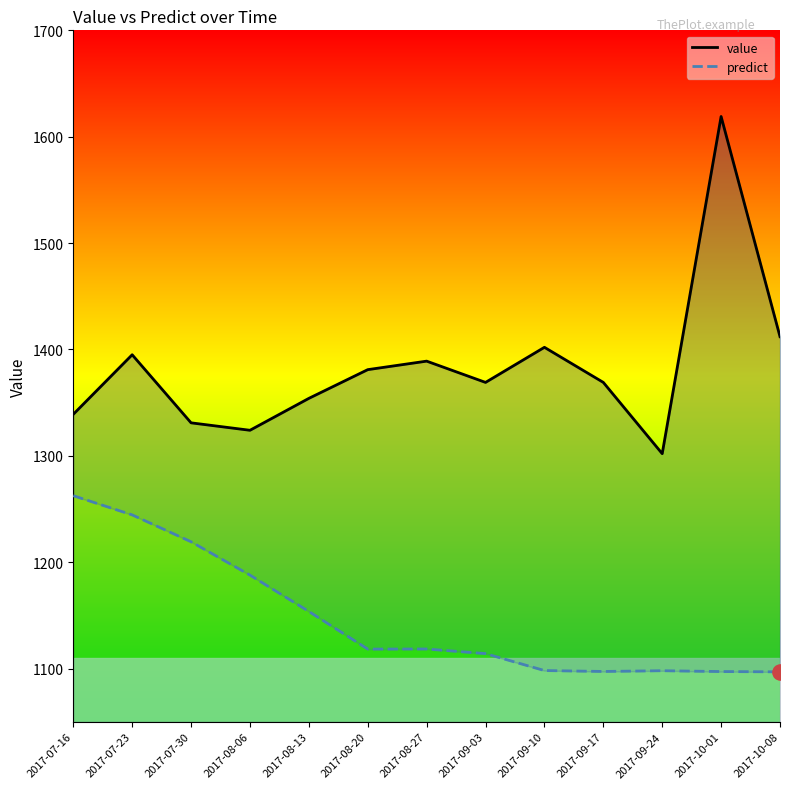

Which series contains the highest Y value?

value